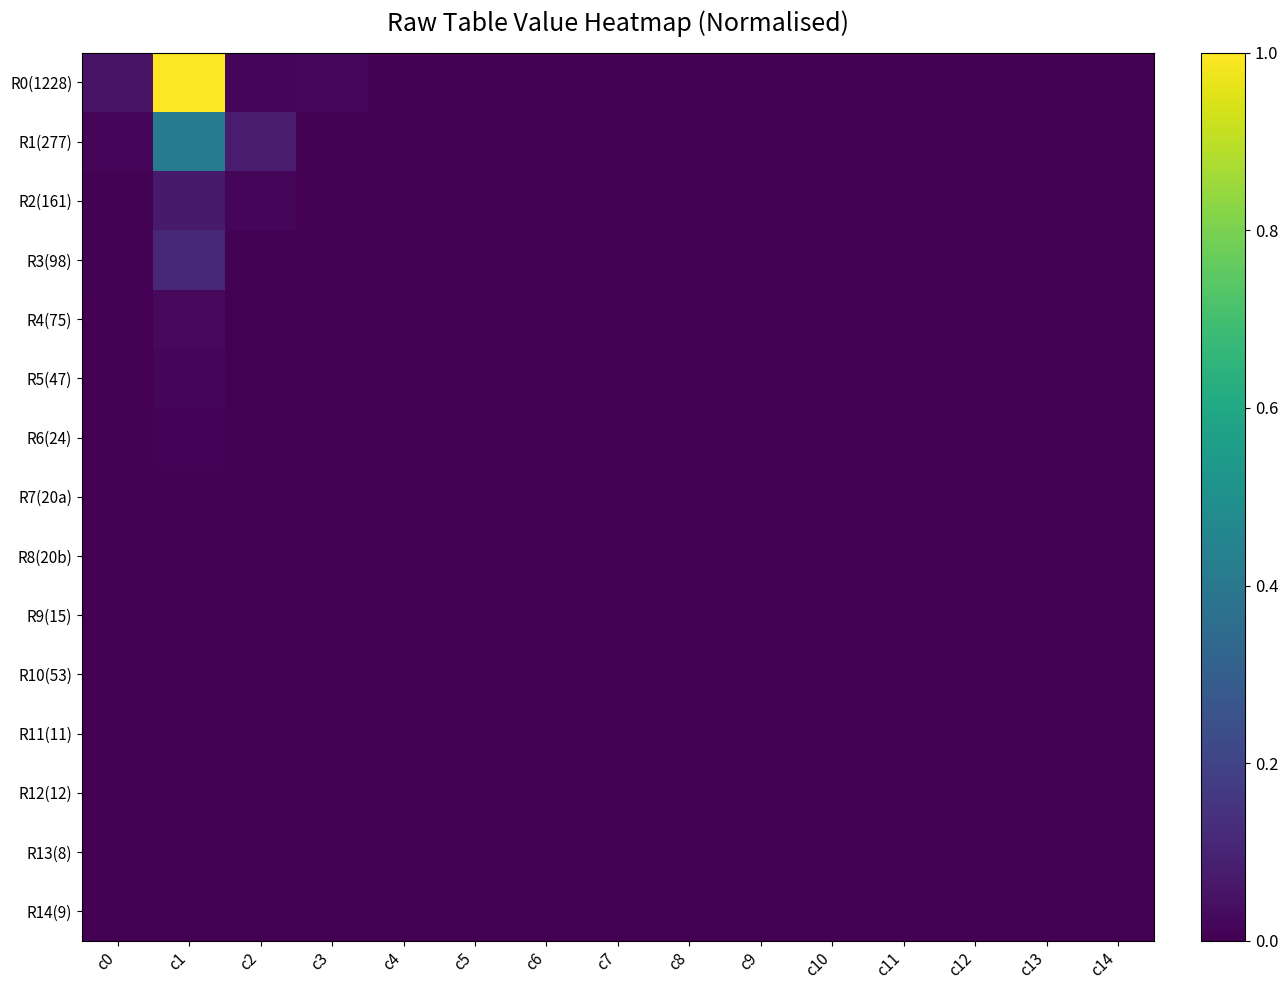

Reading left to right, list all the values displayed in this chart.

R0(1228): c0=0.1	c1=1.0	c2=0.0	c3=0.0	c4=0.0	c5=0.0	c6=0.0	c7=0.0	c8=0.0	c9=0.0	c10=0.0	c11=0.0	c12=0.0	c13=0.0	c14=0.0
R1(277): c0=0.0	c1=0.4	c2=0.1	c3=0.0	c4=0.0	c5=0.0	c6=0.0	c7=0.0	c8=0.0	c9=0.0	c10=0.0	c11=0.0	c12=0.0	c13=0.0	c14=0.0
R2(161): c0=0.0	c1=0.1	c2=0.0	c3=0.0	c4=0.0	c5=0.0	c6=0.0	c7=0.0	c8=0.0	c9=0.0	c10=0.0	c11=0.0	c12=0.0	c13=0.0	c14=0.0
R3(98): c0=0.0	c1=0.1	c2=0.0	c3=0.0	c4=0.0	c5=0.0	c6=0.0	c7=0.0	c8=0.0	c9=0.0	c10=0.0	c11=0.0	c12=0.0	c13=0.0	c14=0.0
R4(75): c0=0.0	c1=0.0	c2=0.0	c3=0.0	c4=0.0	c5=0.0	c6=0.0	c7=0.0	c8=0.0	c9=0.0	c10=0.0	c11=0.0	c12=0.0	c13=0.0	c14=0.0
R5(47): c0=0.0	c1=0.0	c2=0.0	c3=0.0	c4=0.0	c5=0.0	c6=0.0	c7=0.0	c8=0.0	c9=0.0	c10=0.0	c11=0.0	c12=0.0	c13=0.0	c14=0.0
R6(24): c0=0.0	c1=0.0	c2=0.0	c3=0.0	c4=0.0	c5=0.0	c6=0.0	c7=0.0	c8=0.0	c9=0.0	c10=0.0	c11=0.0	c12=0.0	c13=0.0	c14=0.0
R7(20a): c0=0.0	c1=0.0	c2=0.0	c3=0.0	c4=0.0	c5=0.0	c6=0.0	c7=0.0	c8=0.0	c9=0.0	c10=0.0	c11=0.0	c12=0.0	c13=0.0	c14=0.0
R8(20b): c0=0.0	c1=0.0	c2=0.0	c3=0.0	c4=0.0	c5=0.0	c6=0.0	c7=0.0	c8=0.0	c9=0.0	c10=0.0	c11=0.0	c12=0.0	c13=0.0	c14=0.0
R9(15): c0=0.0	c1=0.0	c2=0.0	c3=0.0	c4=0.0	c5=0.0	c6=0.0	c7=0.0	c8=0.0	c9=0.0	c10=0.0	c11=0.0	c12=0.0	c13=0.0	c14=0.0
R10(53): c0=0.0	c1=0.0	c2=0.0	c3=0.0	c4=0.0	c5=0.0	c6=0.0	c7=0.0	c8=0.0	c9=0.0	c10=0.0	c11=0.0	c12=0.0	c13=0.0	c14=0.0
R11(11): c0=0.0	c1=0.0	c2=0.0	c3=0.0	c4=0.0	c5=0.0	c6=0.0	c7=0.0	c8=0.0	c9=0.0	c10=0.0	c11=0.0	c12=0.0	c13=0.0	c14=0.0
R12(12): c0=0.0	c1=0.0	c2=0.0	c3=0.0	c4=0.0	c5=0.0	c6=0.0	c7=0.0	c8=0.0	c9=0.0	c10=0.0	c11=0.0	c12=0.0	c13=0.0	c14=0.0
R13(8): c0=0.0	c1=0.0	c2=0.0	c3=0.0	c4=0.0	c5=0.0	c6=0.0	c7=0.0	c8=0.0	c9=0.0	c10=0.0	c11=0.0	c12=0.0	c13=0.0	c14=0.0
R14(9): c0=0.0	c1=0.0	c2=0.0	c3=0.0	c4=0.0	c5=0.0	c6=0.0	c7=0.0	c8=0.0	c9=0.0	c10=0.0	c11=0.0	c12=0.0	c13=0.0	c14=0.0